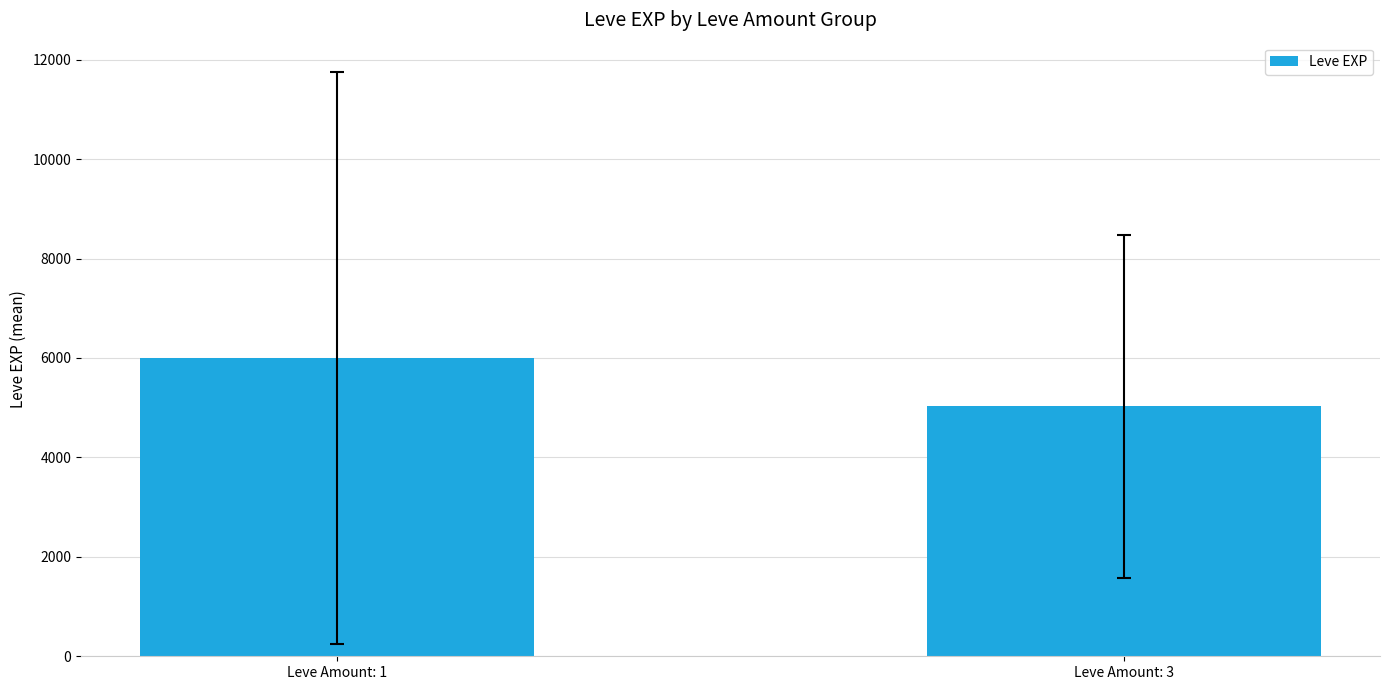

Rank the categories by value from highest to lowest.

Leve Amount: 1, Leve Amount: 3